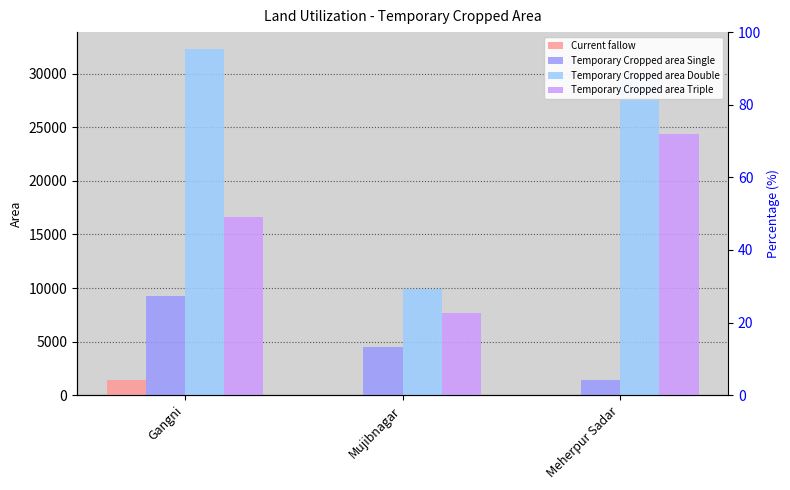

How many groups of bars are there?

3